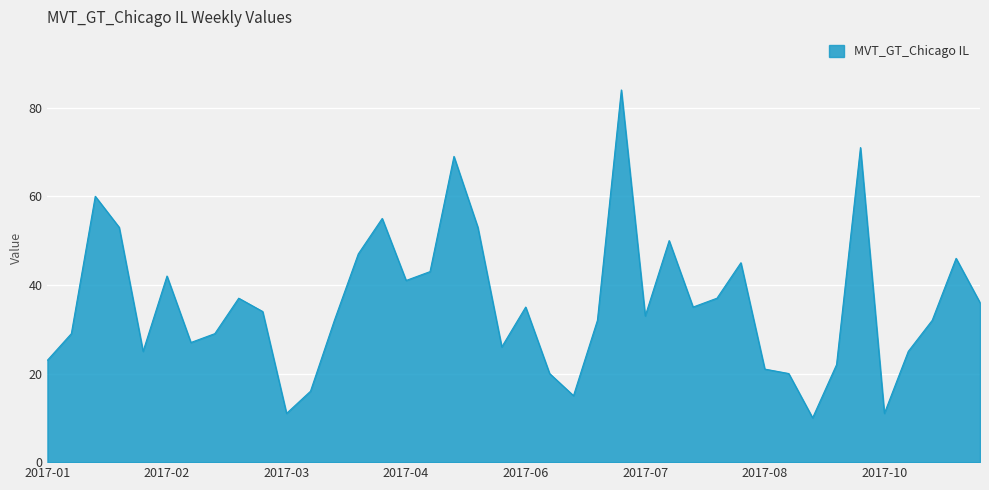

What is the greatest value displayed?

84